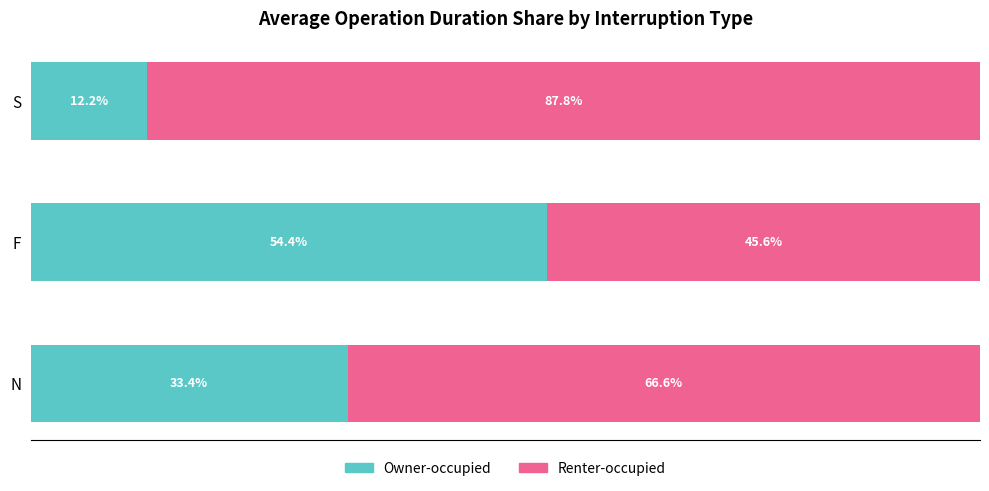

At which label does Owner-occupied reach its minimum?

S